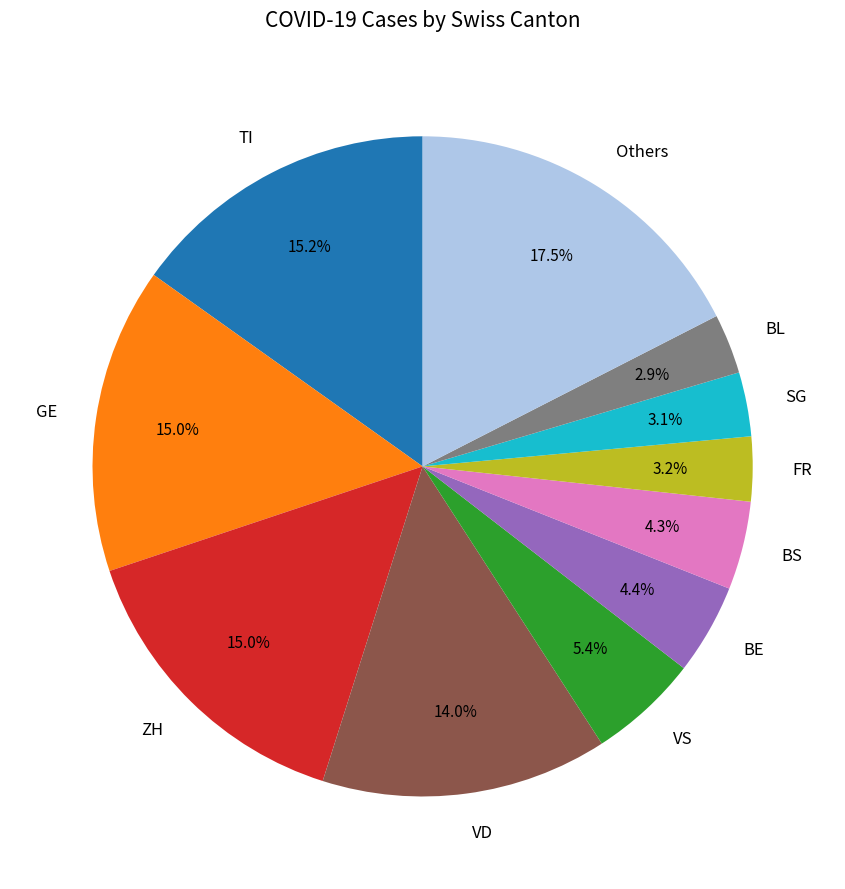

Does BE represent more than half of the total?

No